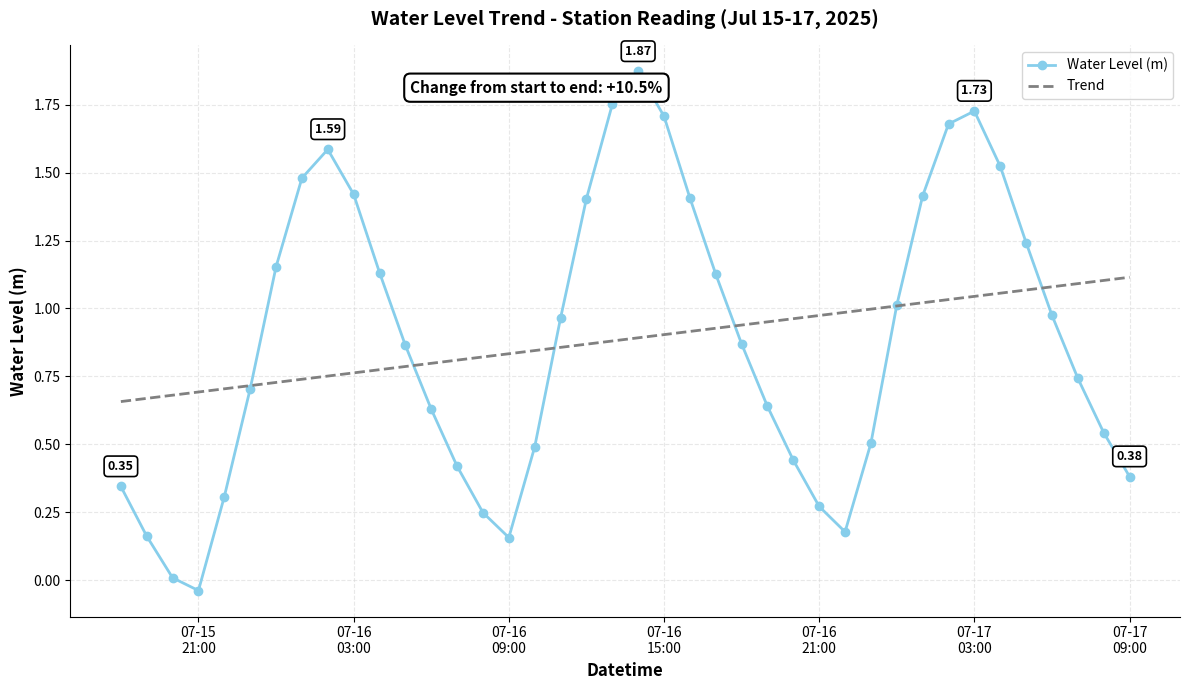

Which series has the widest spread of values?

Water Level (m)